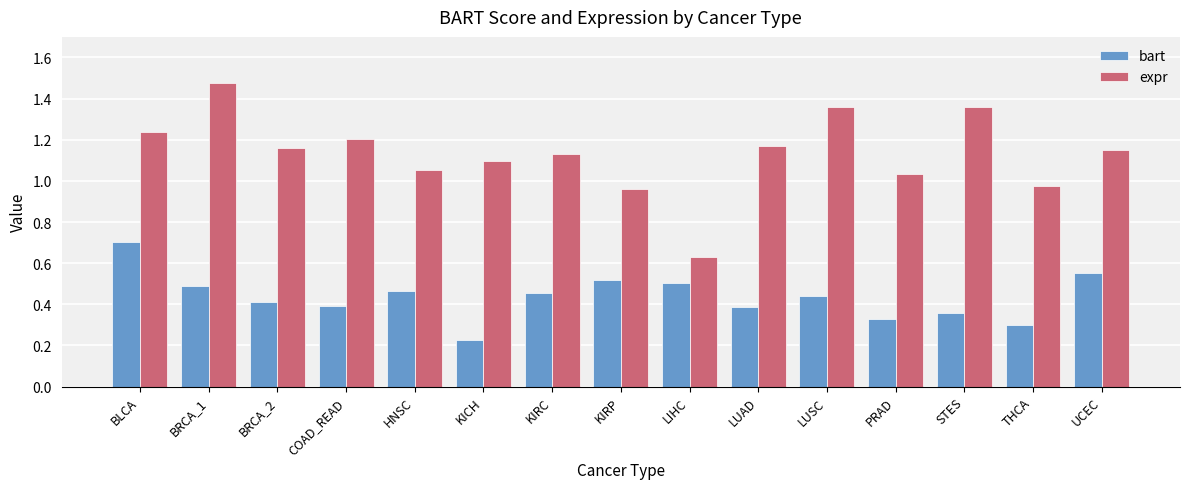

At KIRC, list the series in order from largest to smallest.

expr, bart